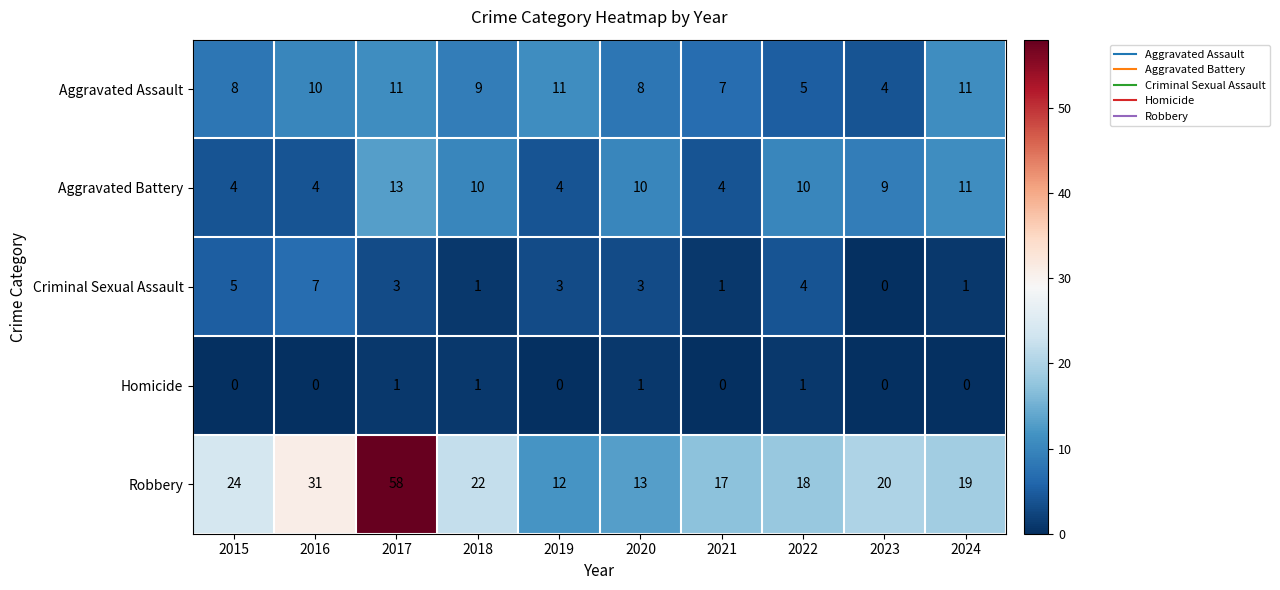

At 2021, list the series in order from smallest to largest.

Homicide, Criminal Sexual Assault, Aggravated Battery, Aggravated Assault, Robbery